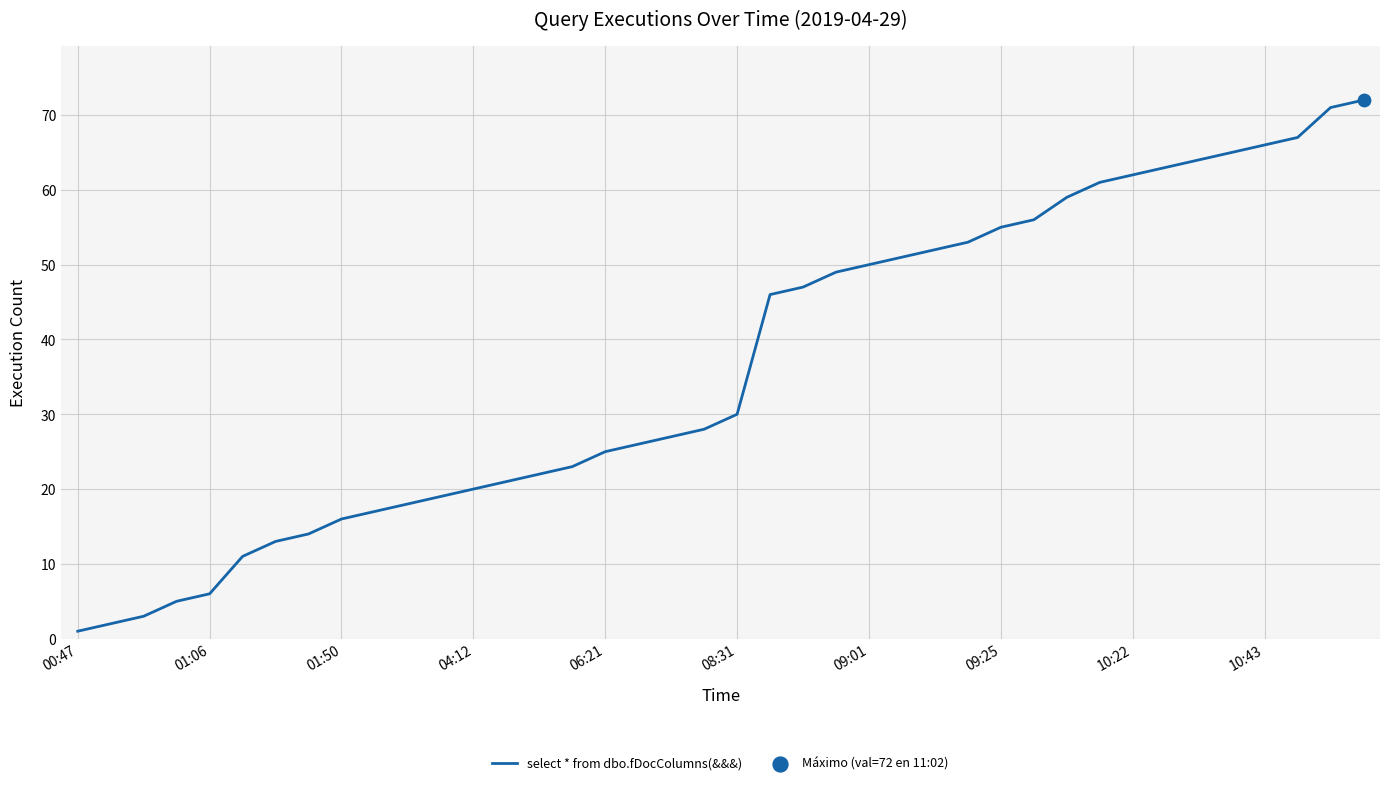

What is the greatest value displayed?

72